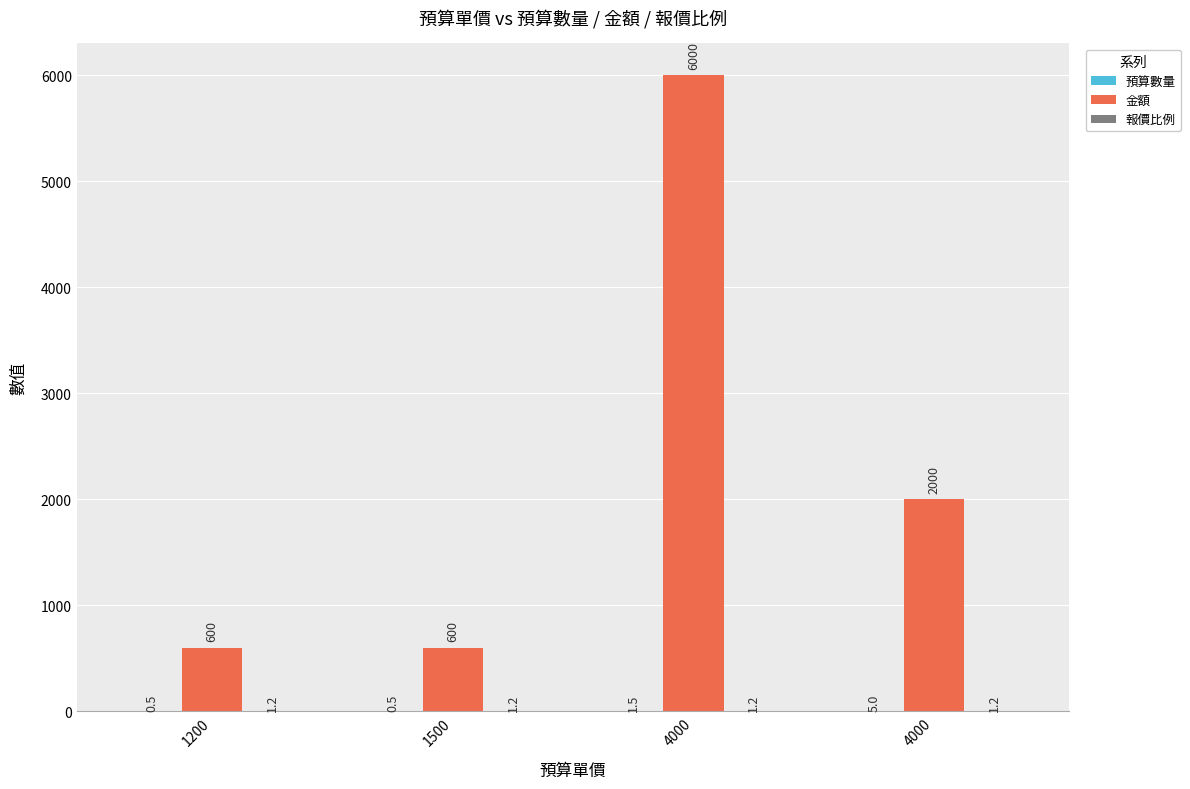

Count the 預算數量 values in the range 0 to 5.

4